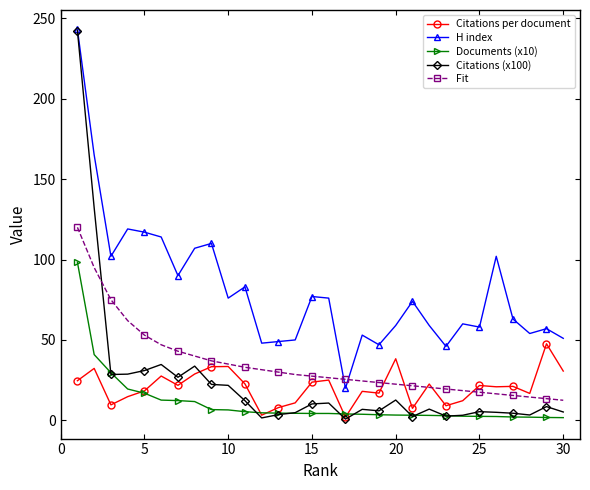

Which series has the widest spread of values?

Citations (x100)